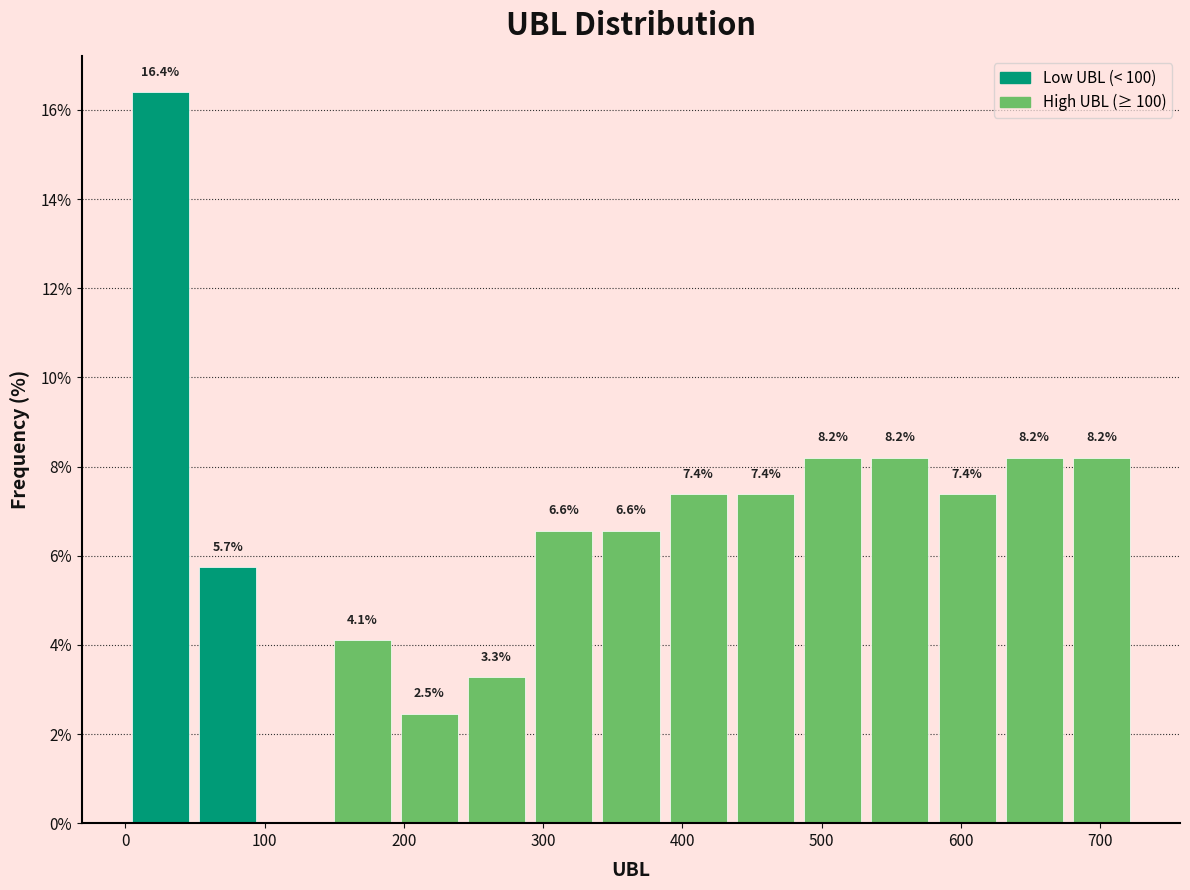

Over which range of the x-axis is the bar tallest?

0 to 50